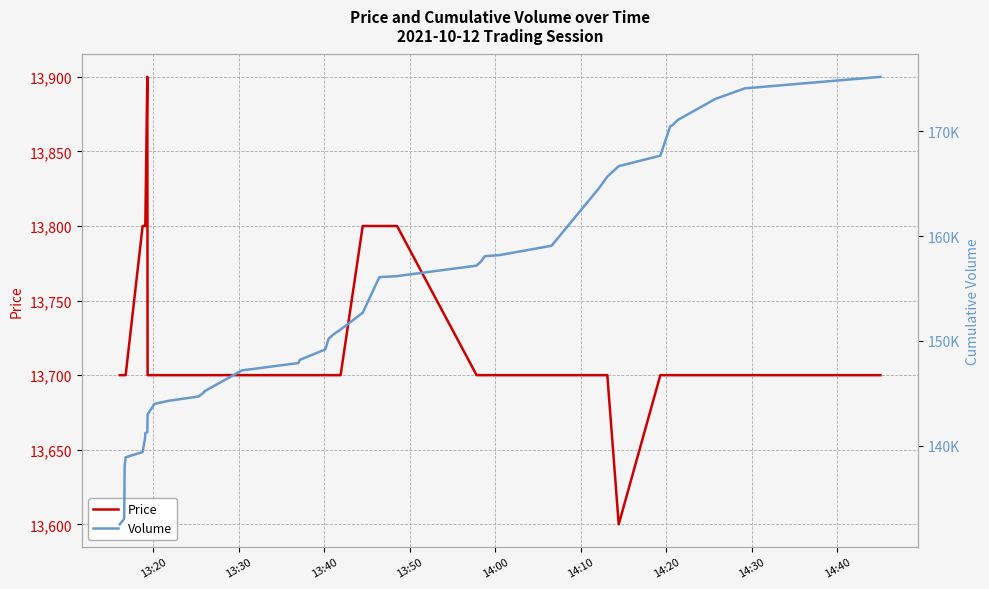

Rank the series by their maximum value, from highest to lowest.

Volume, Price